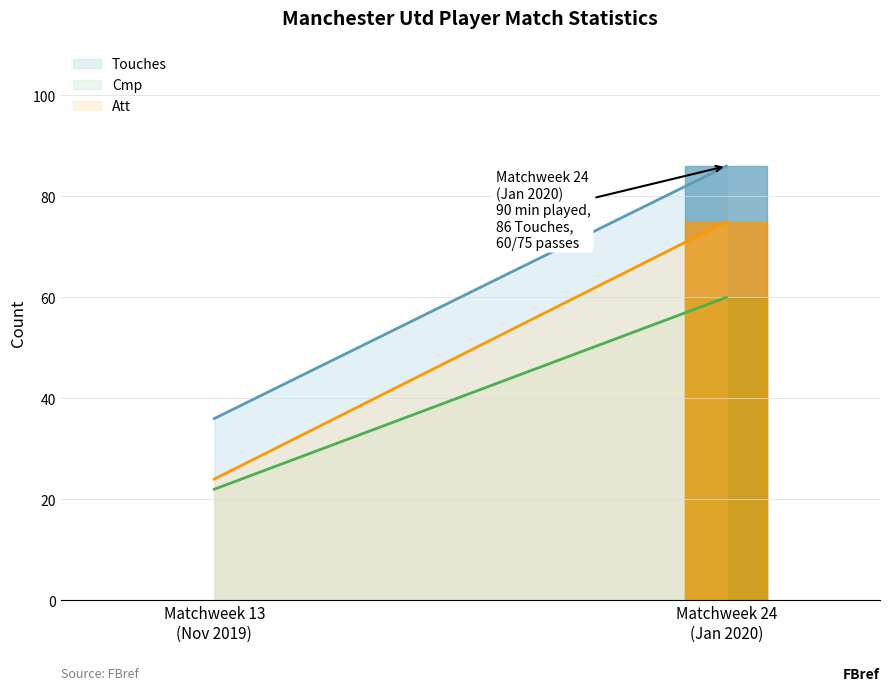

Read the Touches value at Matchweek 13 (2019-11-24).

36